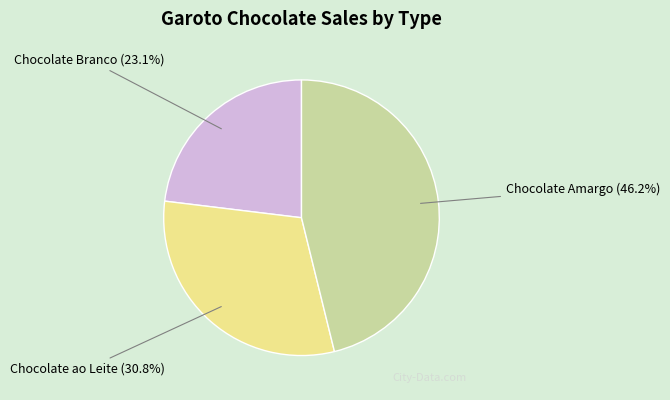

What portion of the pie excludes Chocolate ao Leite?

69.2%